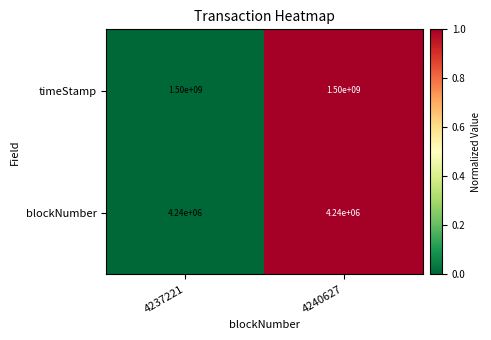

What is the sum of the timeStamp values at 4237221 and 4240627?

3000000000